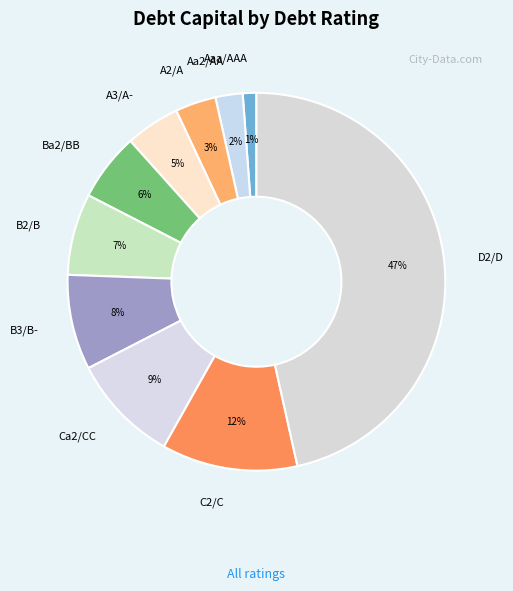

The Aa2/AA slice represents 2% of the pie. True or false?

True